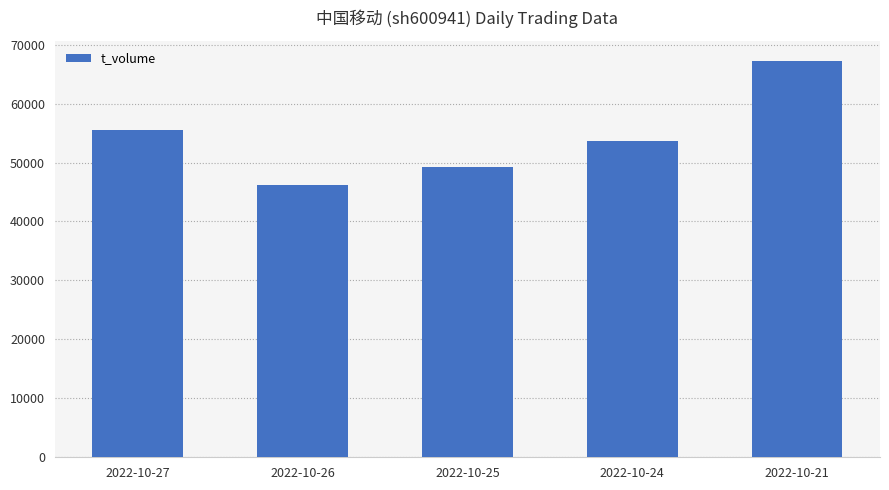

At which category does the chart reach its peak across all series?

2022-10-21